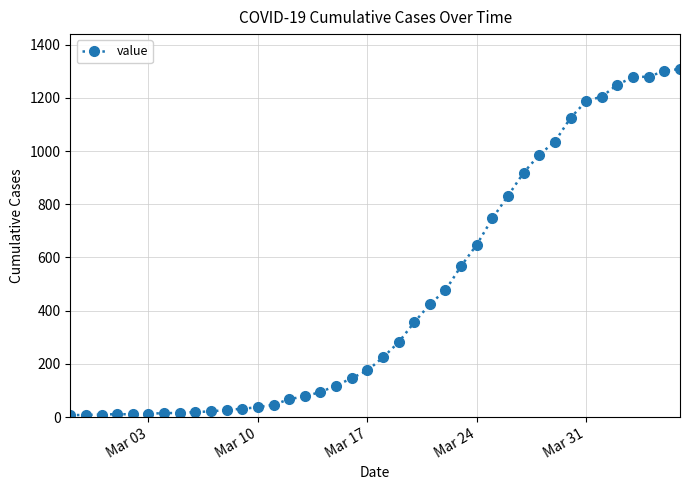

What is the difference between the maximum and minimum values?

1302